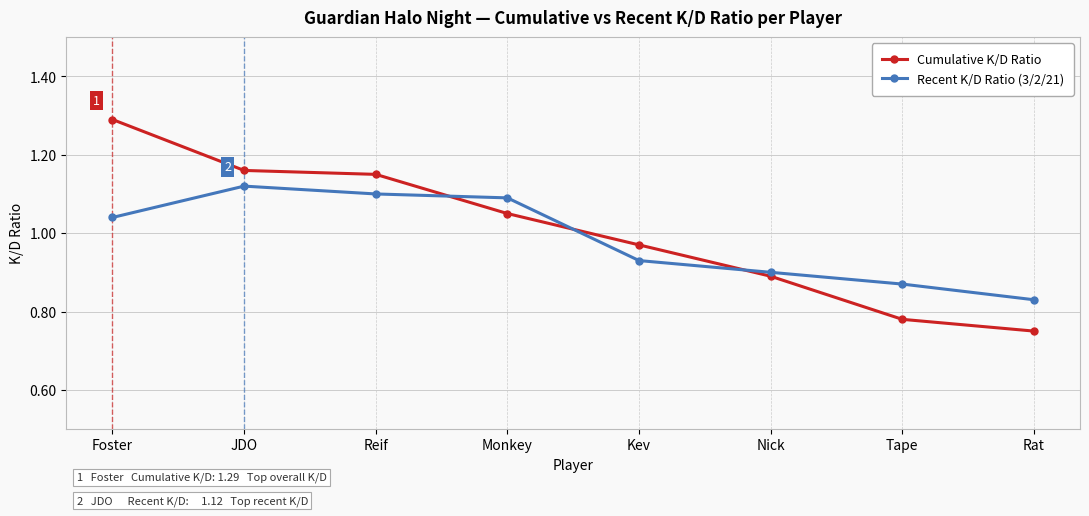

Rank the series by their average value, from highest to lowest.

Cumulative K/D Ratio, Recent K/D Ratio (3/2/21)